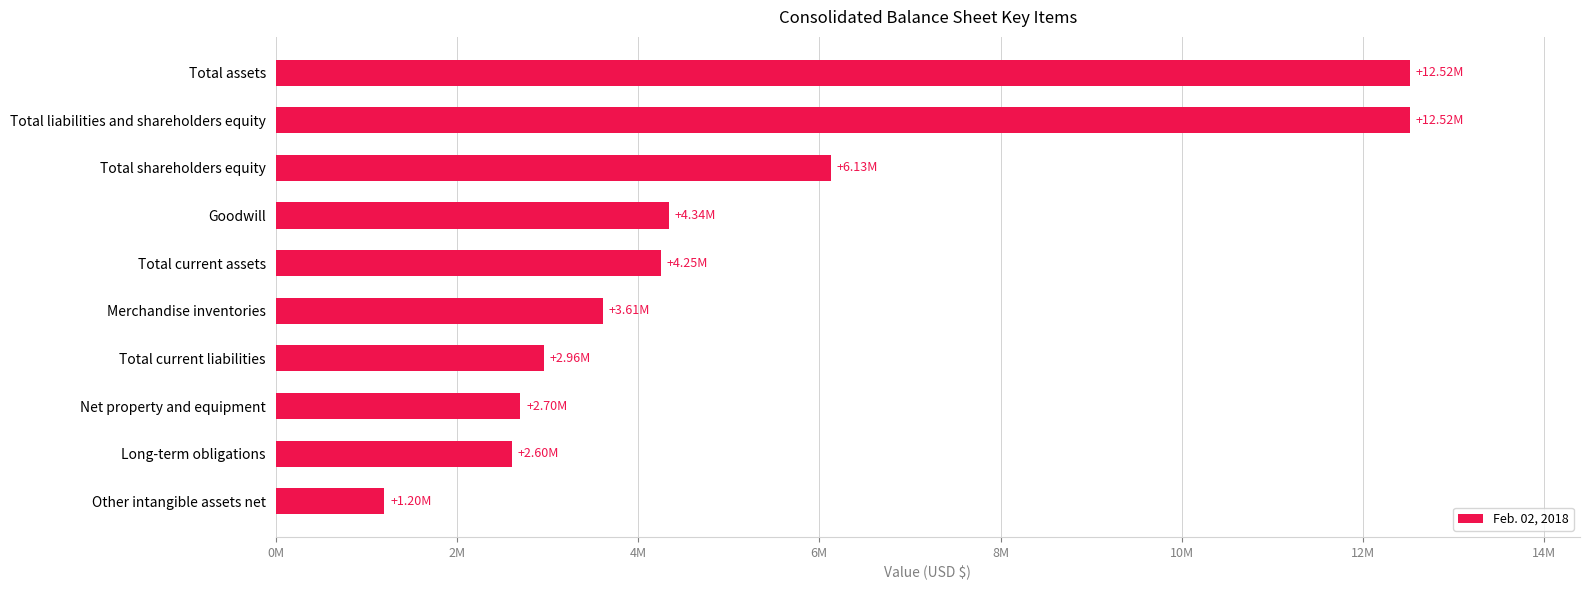

Does the chart contain any negative values?

No